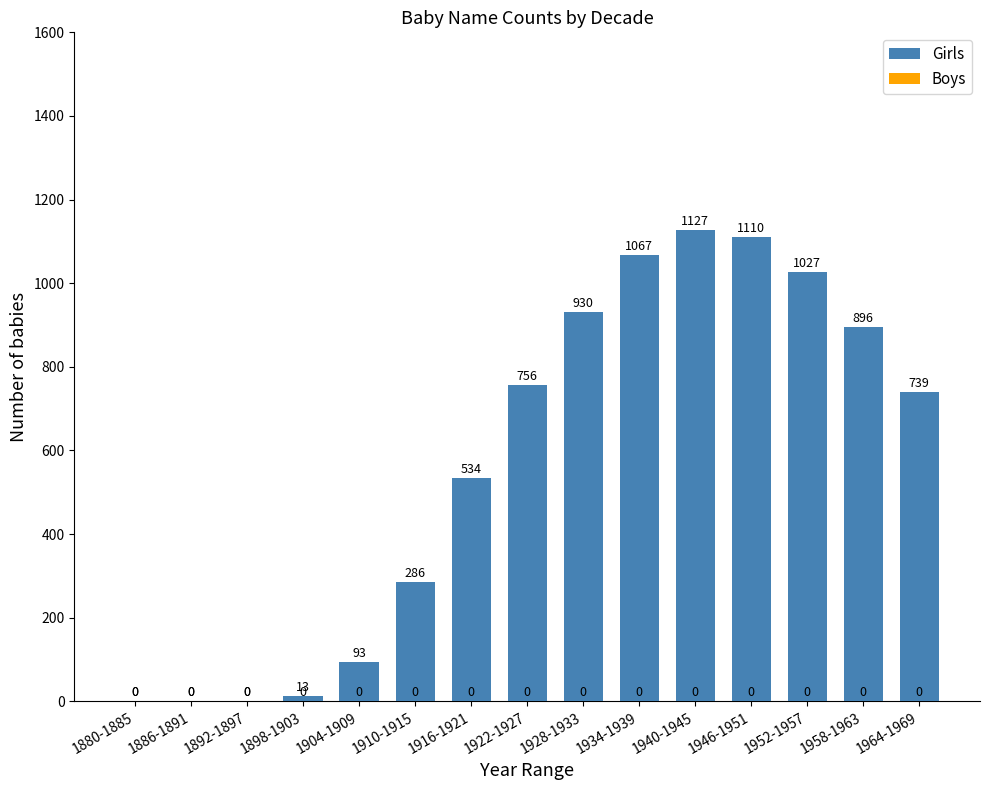

Where is the data nearest to the value 563?

1916-1921